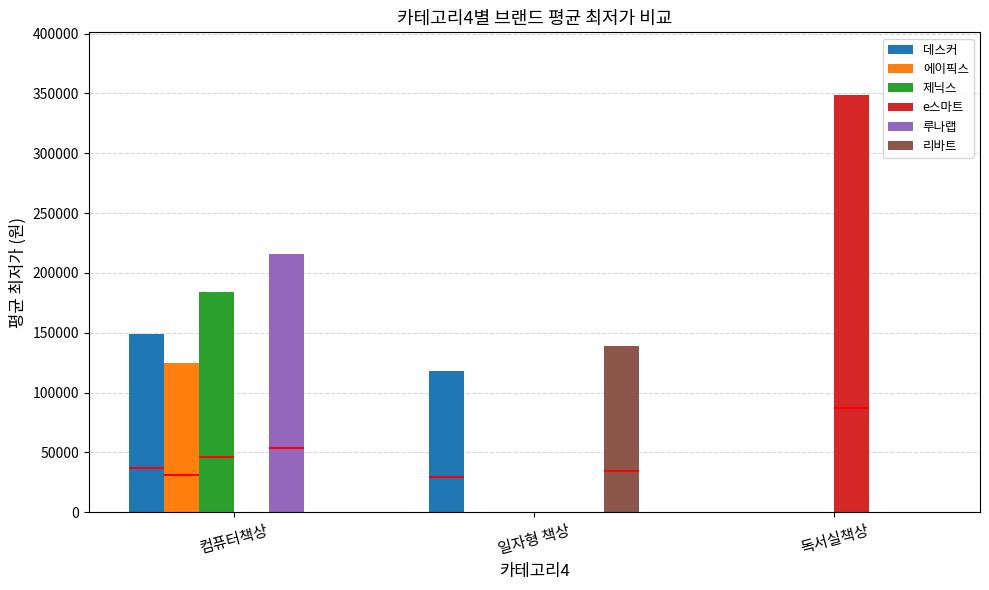

How many groups of bars are there?

3